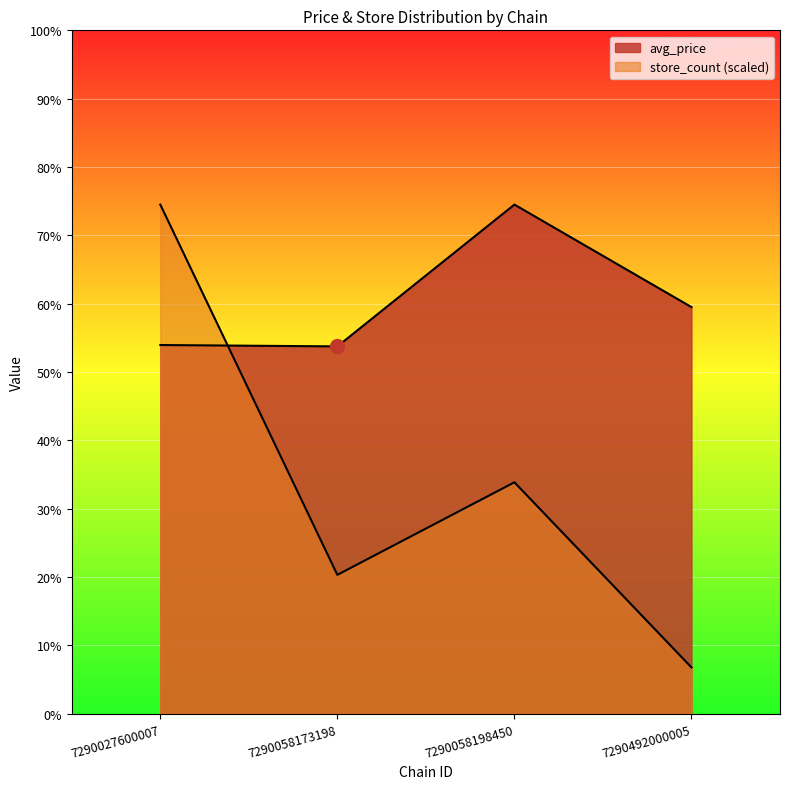

The avg_price series shows 11.9 at 7290492000005. True or false?

True